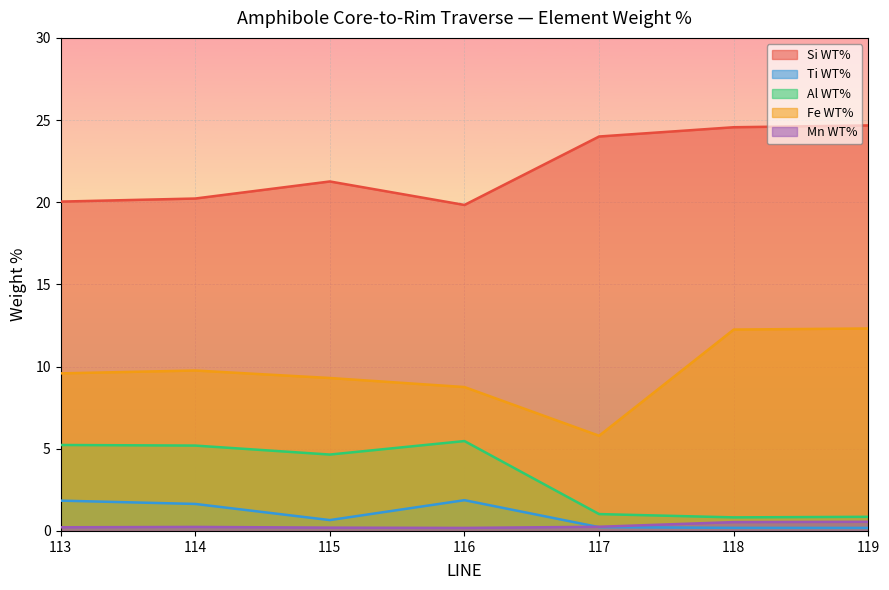

How many lines are shown in the chart?

5